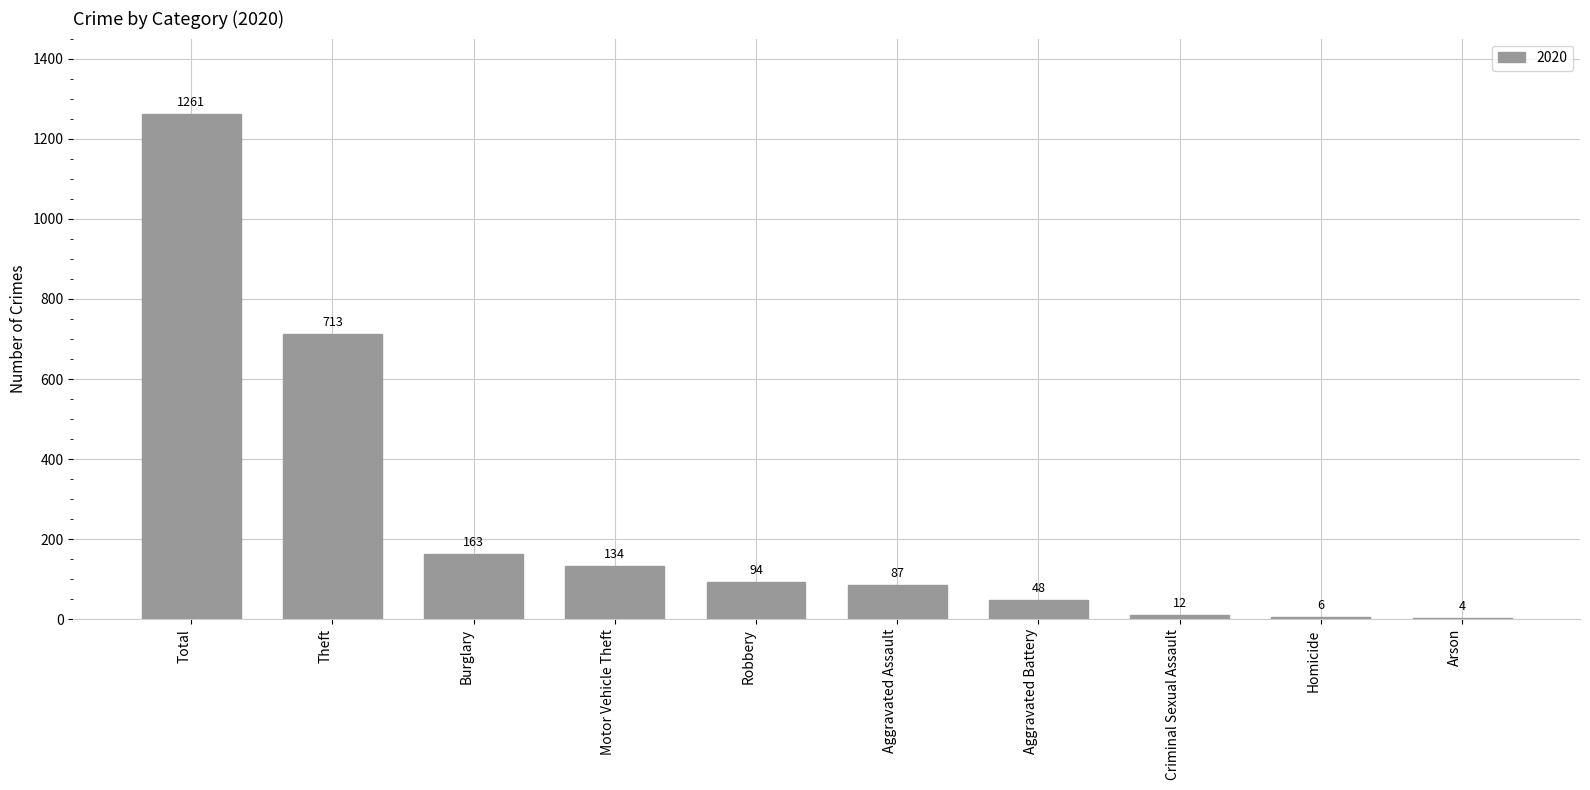

What is the maximum value shown in the chart?

1261